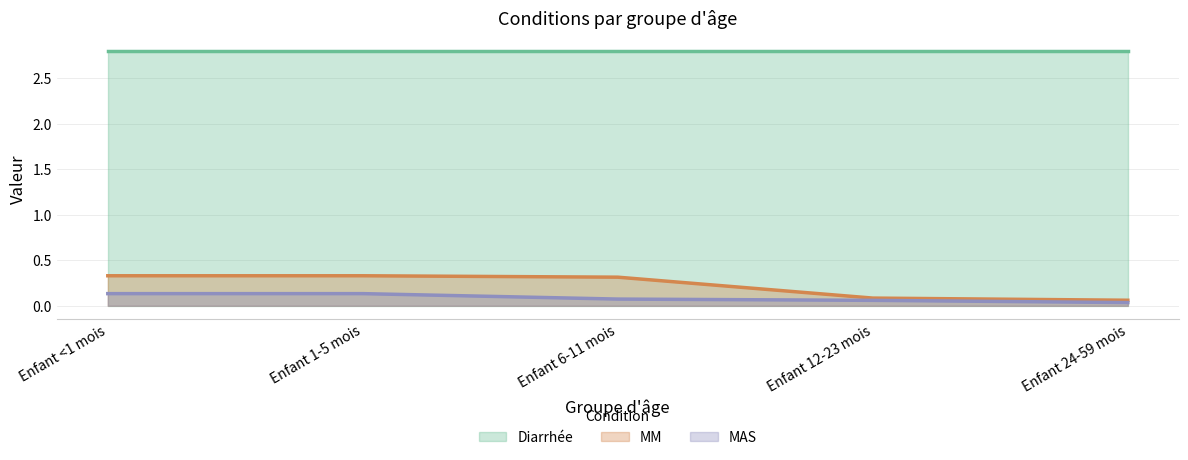

Does the chart have visible grid lines?

Yes